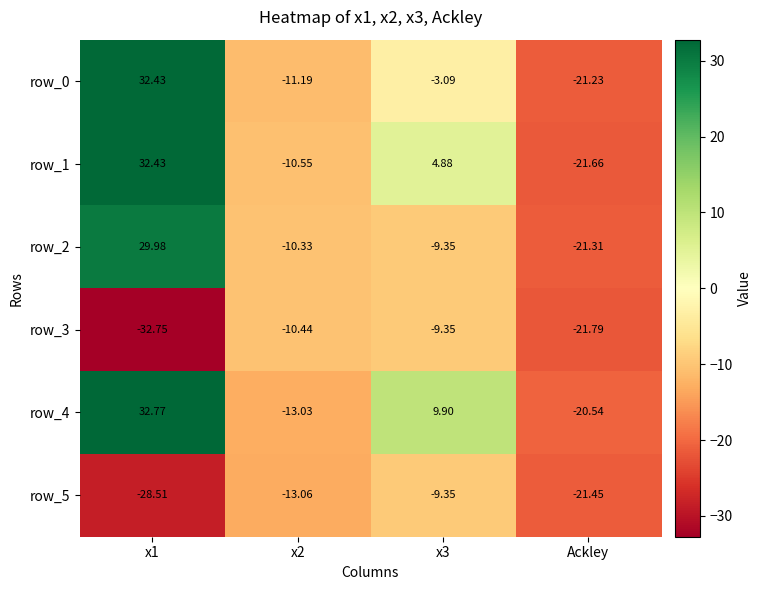

Where is row_3 nearest to the value -21?

Ackley